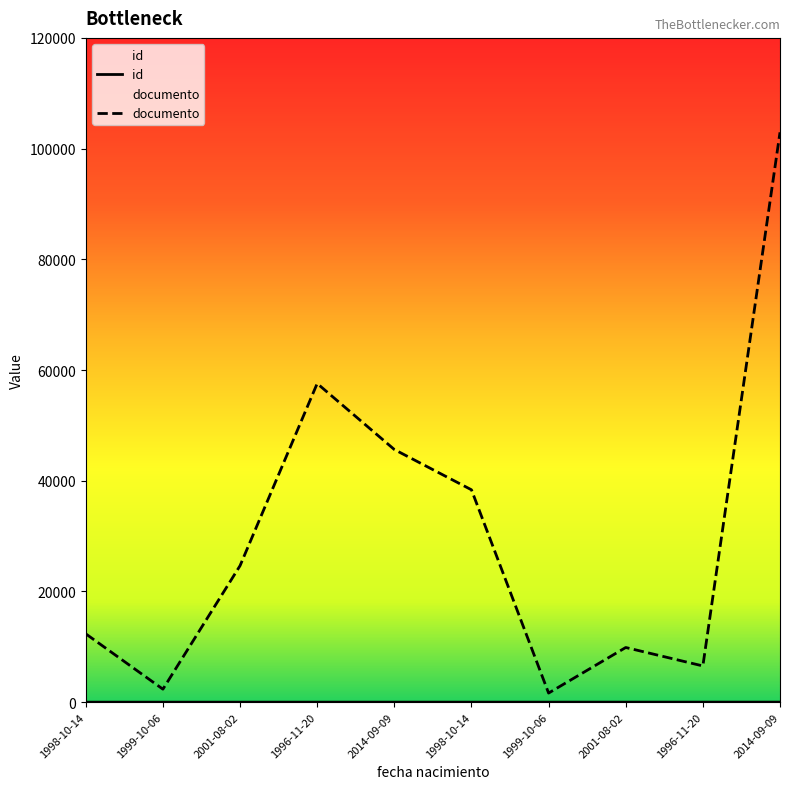

At 1999-10-06, list the series in order from smallest to largest.

id, documento